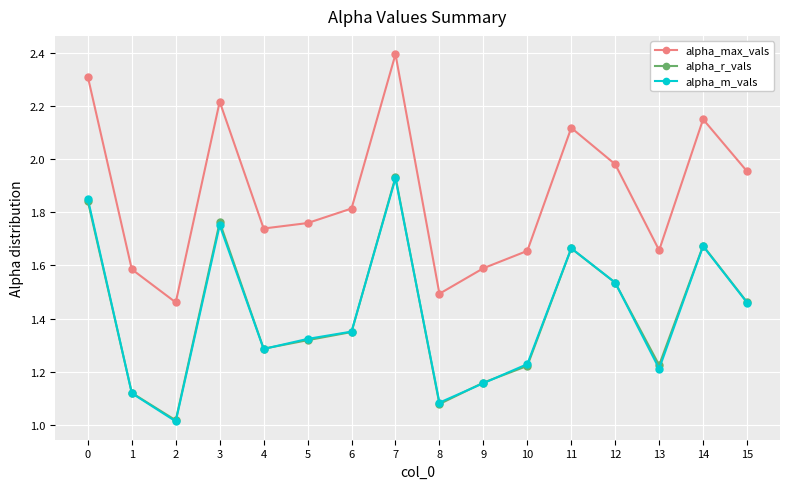

The alpha_r_vals series shows 1.8 at 3. True or false?

True